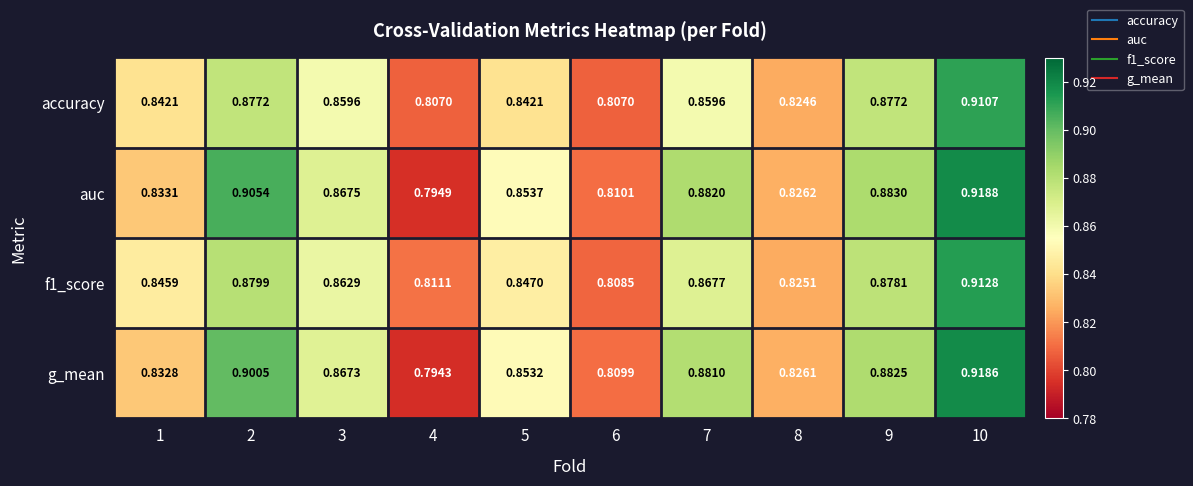

List the series in order of their peak value, highest first.

auc, g_mean, f1_score, accuracy